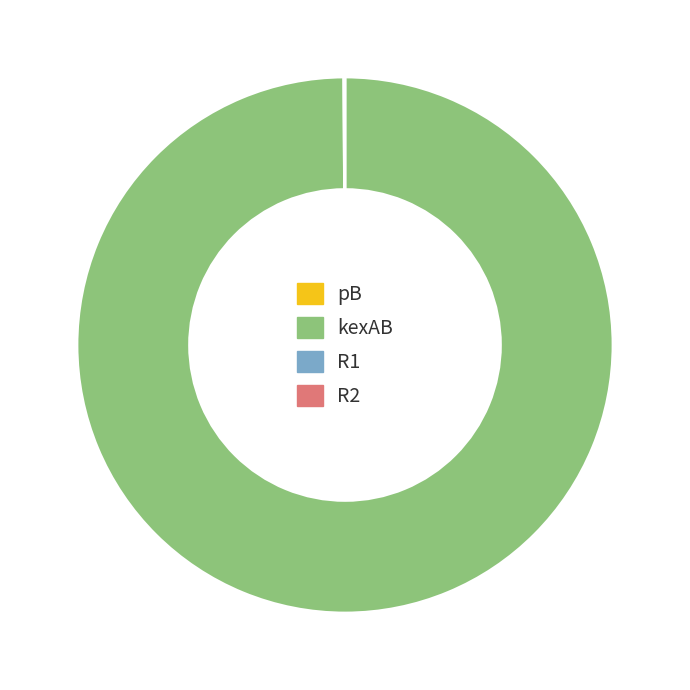

Is there any slice that represents more than half of the pie?

Yes